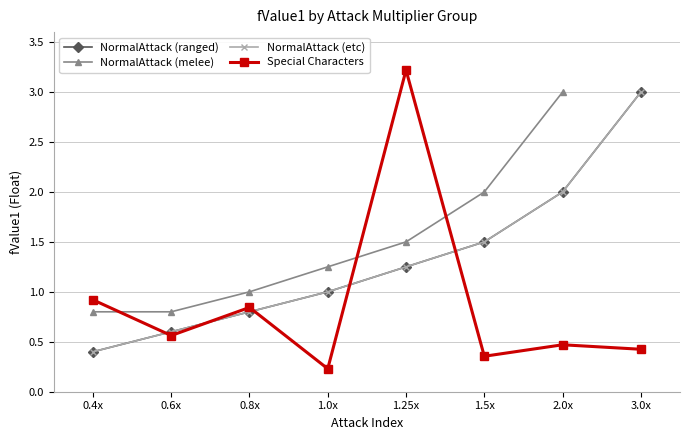

What is the difference between the NormalAttack (melee) values at 0.8x and 2.0x?

2.0